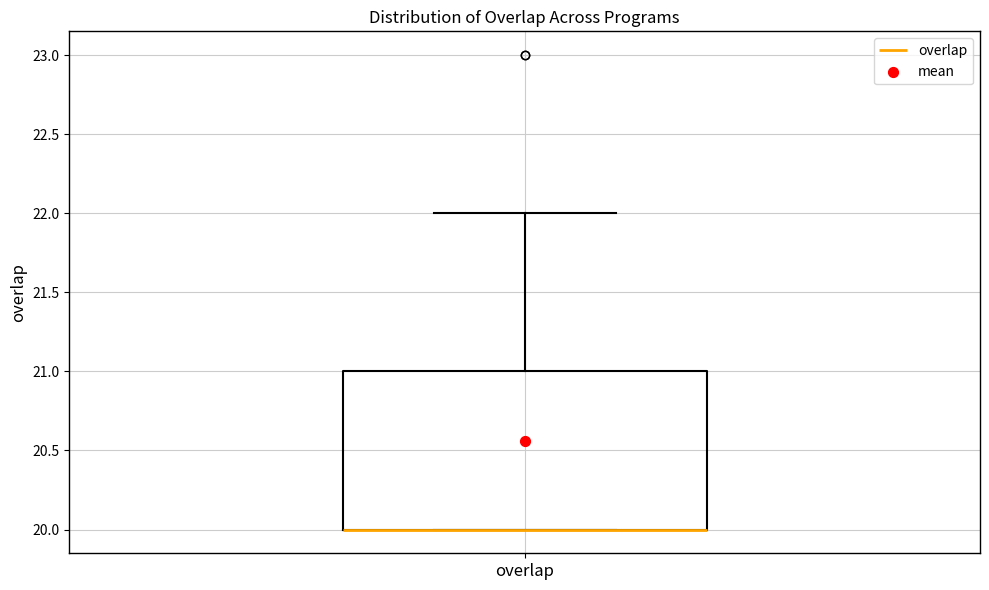

Transcribe this box plot: give where the median line is, the range the box spans, and where the two whiskers end, as read against the y-axis. The values are not printed on the chart, so give them approximately, as read against the axis.

median 20 (drawn on the box's lower edge), box 20 to 21, whiskers 20 to 22